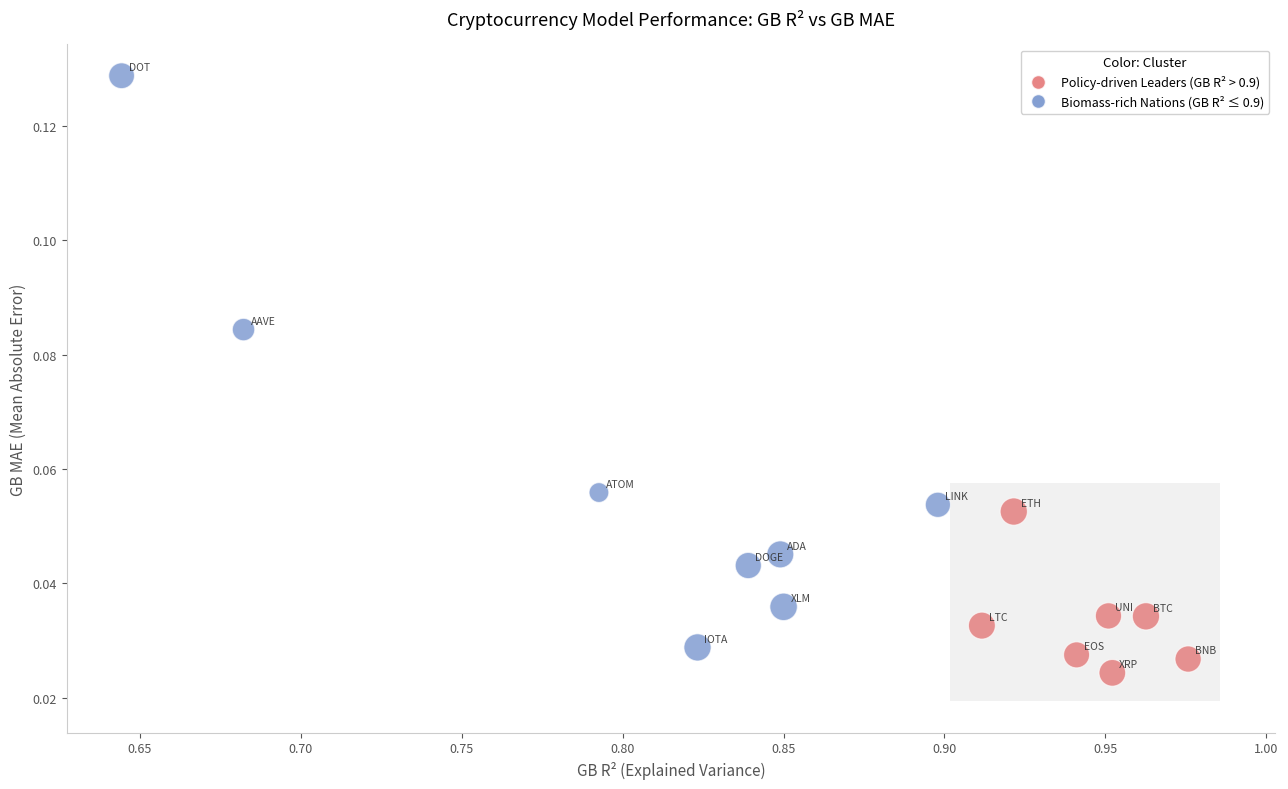

What is the range of X values (max minus min)?

0.3